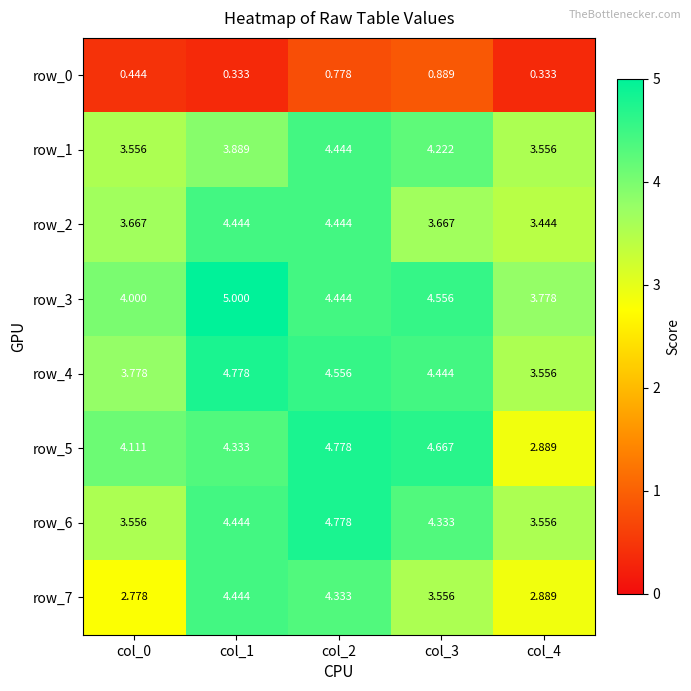

Is the value of row_2 at col_0 greater than the value of row_7 at col_4?

Yes